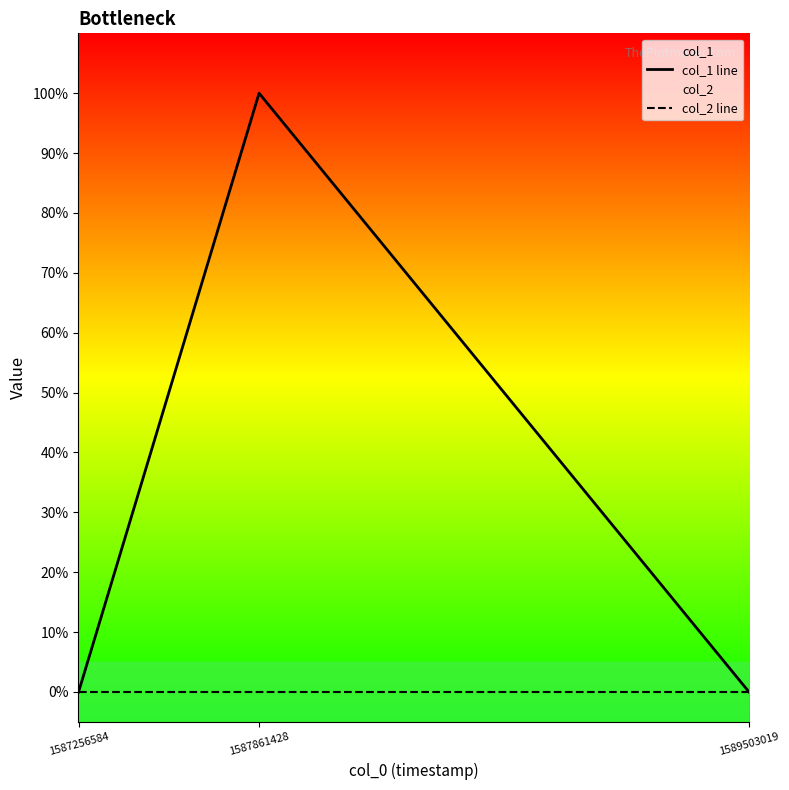

At which category is the sum across all series the highest?

1587861428